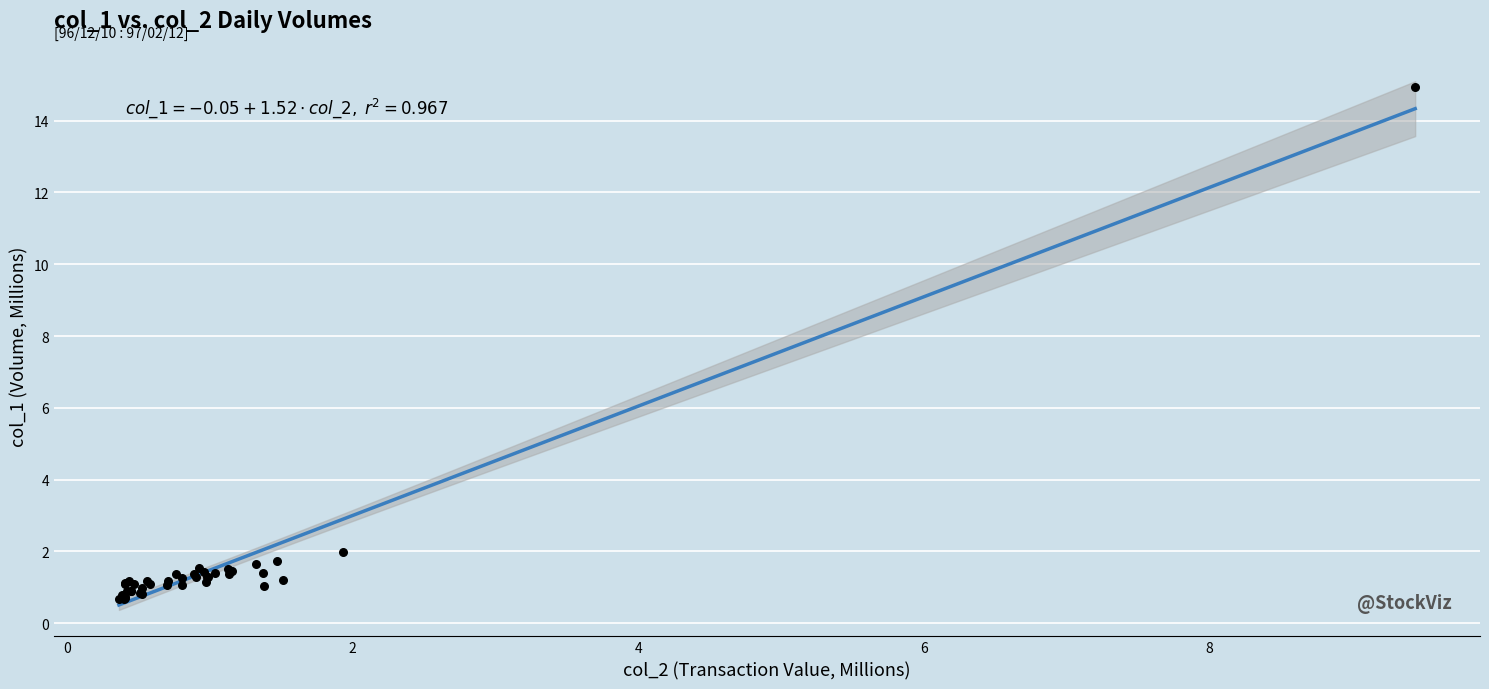

What Y value in the scatter plot is closest to 7?

2.0